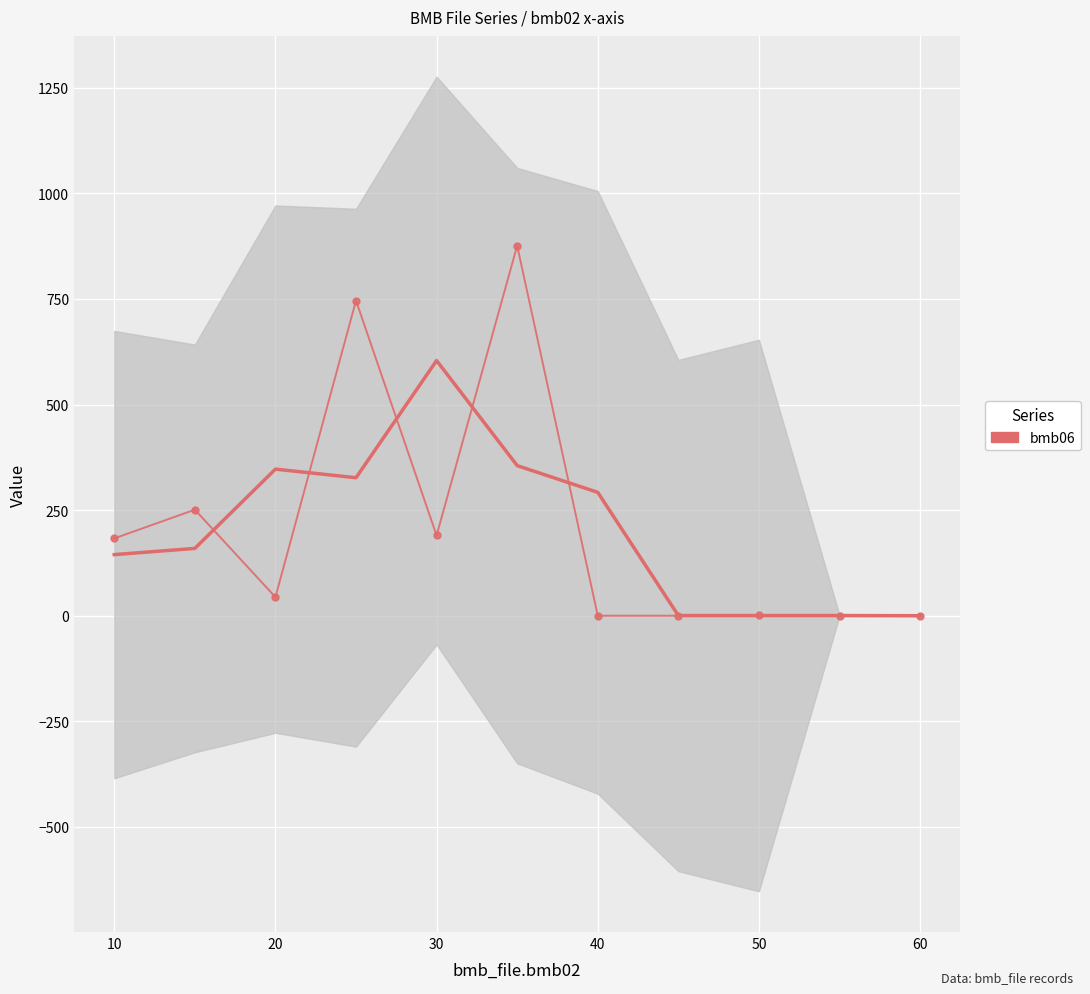

What is the difference between the maximum and minimum values?

876.0